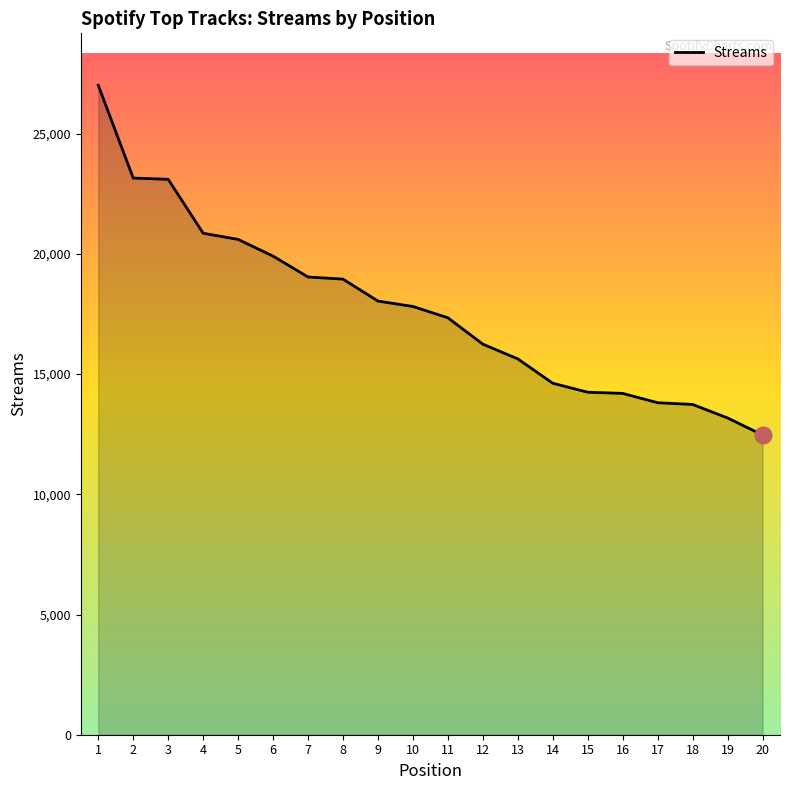

The chart shows a value of 8447 at 3. True or false?

False